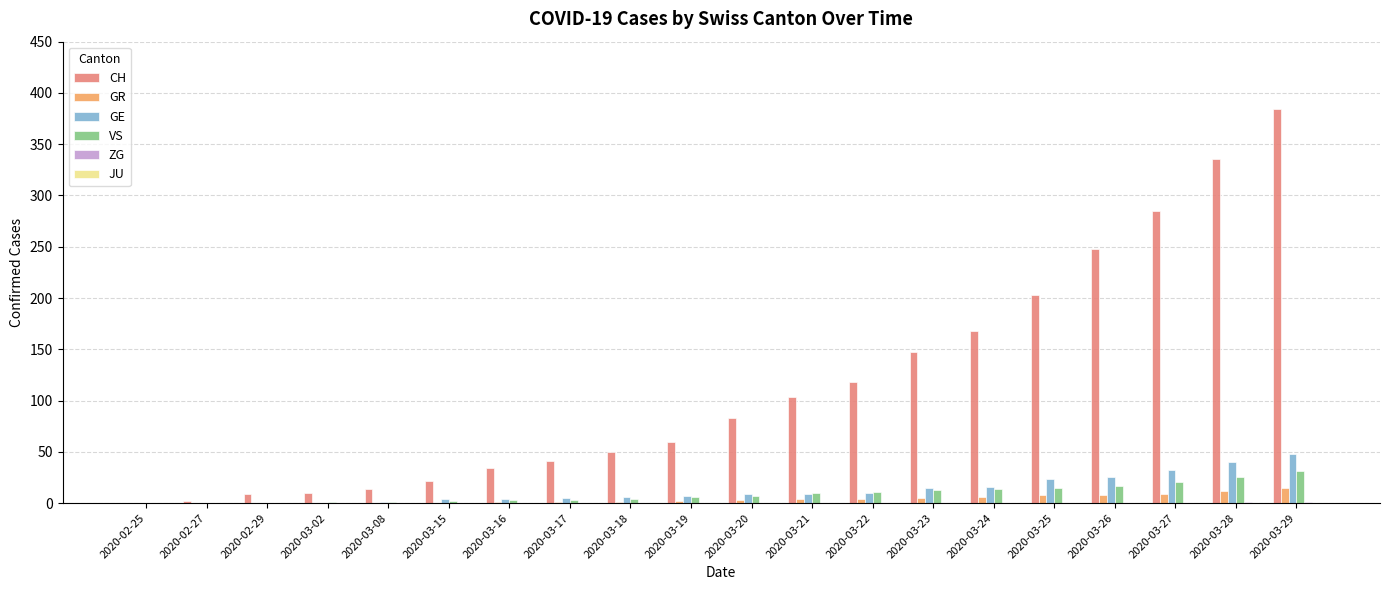

What is the sum of all GE values?

254